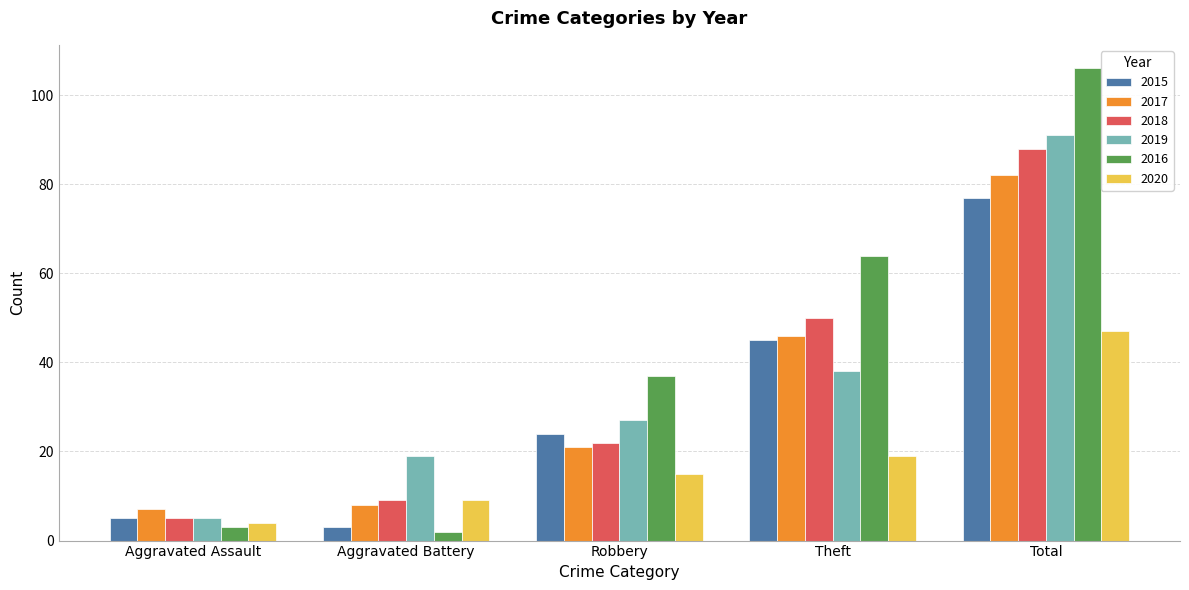

Reading left to right, extract all data points from this chart.

2015: Aggravated Assault=5	Aggravated Battery=3	Robbery=24	Theft=45	Total=77
2017: Aggravated Assault=7	Aggravated Battery=8	Robbery=21	Theft=46	Total=82
2018: Aggravated Assault=5	Aggravated Battery=9	Robbery=22	Theft=50	Total=88
2019: Aggravated Assault=5	Aggravated Battery=19	Robbery=27	Theft=38	Total=91
2016: Aggravated Assault=3	Aggravated Battery=2	Robbery=37	Theft=64	Total=106
2020: Aggravated Assault=4	Aggravated Battery=9	Robbery=15	Theft=19	Total=47